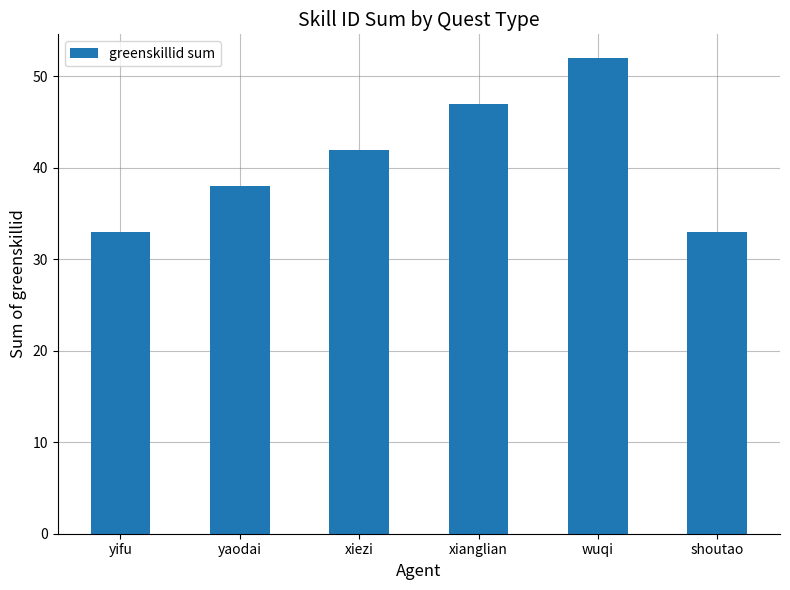

What is the difference between the values at shoutao and xianglian?

14